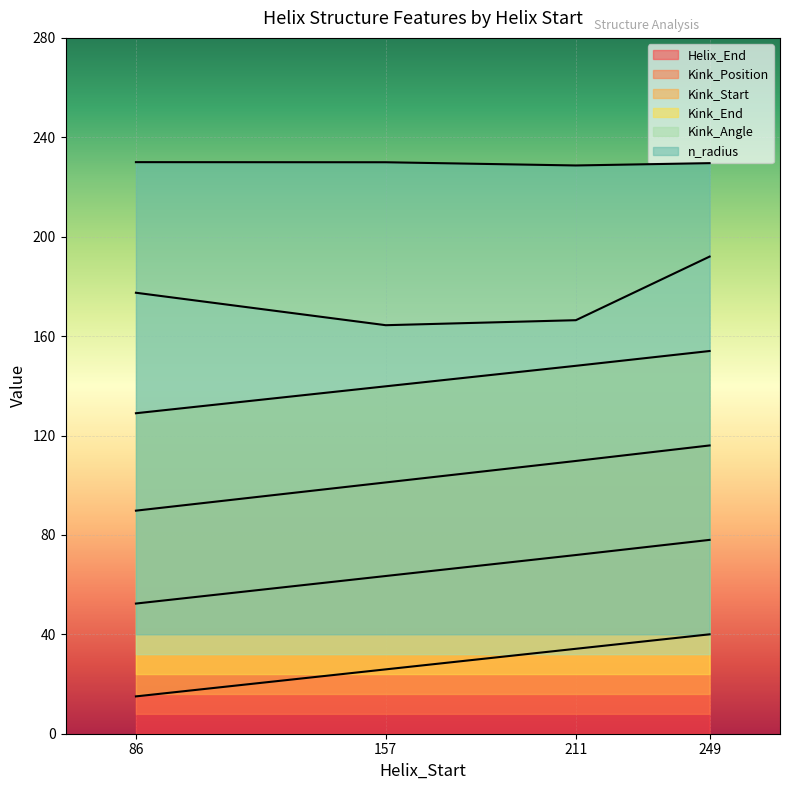

Rank the series by their average value, from lowest to highest.

Helix_End, Kink_Position, Kink_Start, Kink_End, Kink_Angle, n_radius